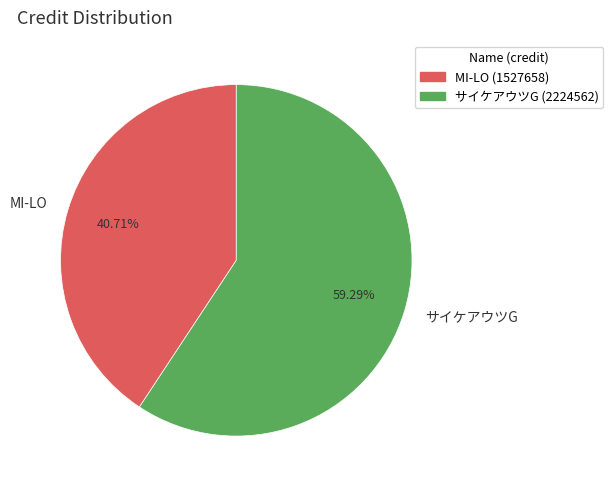

To the nearest percent, what is the difference between the MI-LO and サイケアウツG slice percentages?

19%